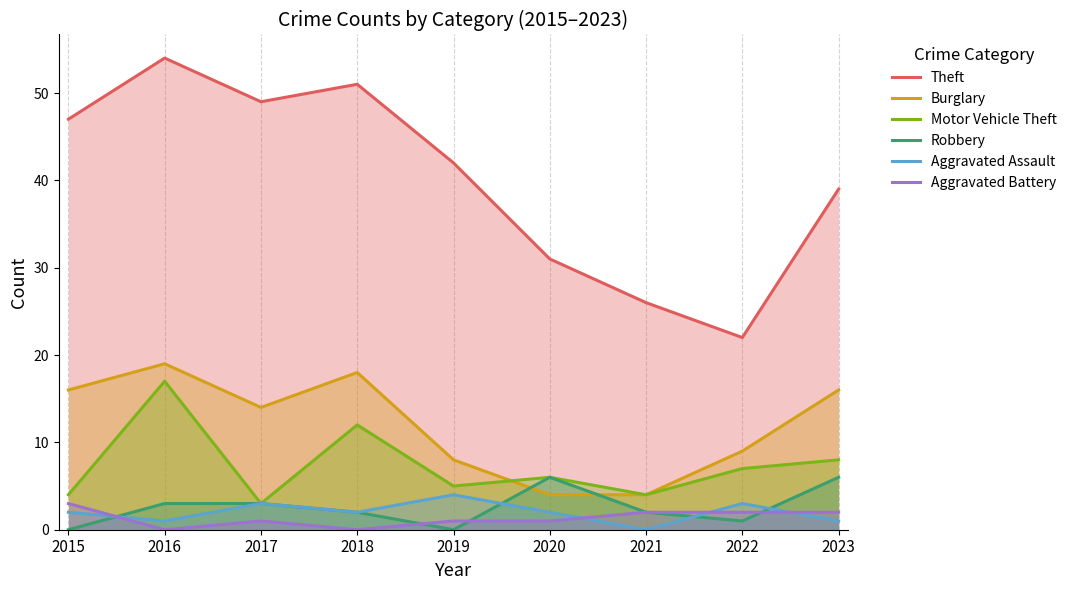

The value of Motor Vehicle Theft at 2016 is 17. True or false?

True